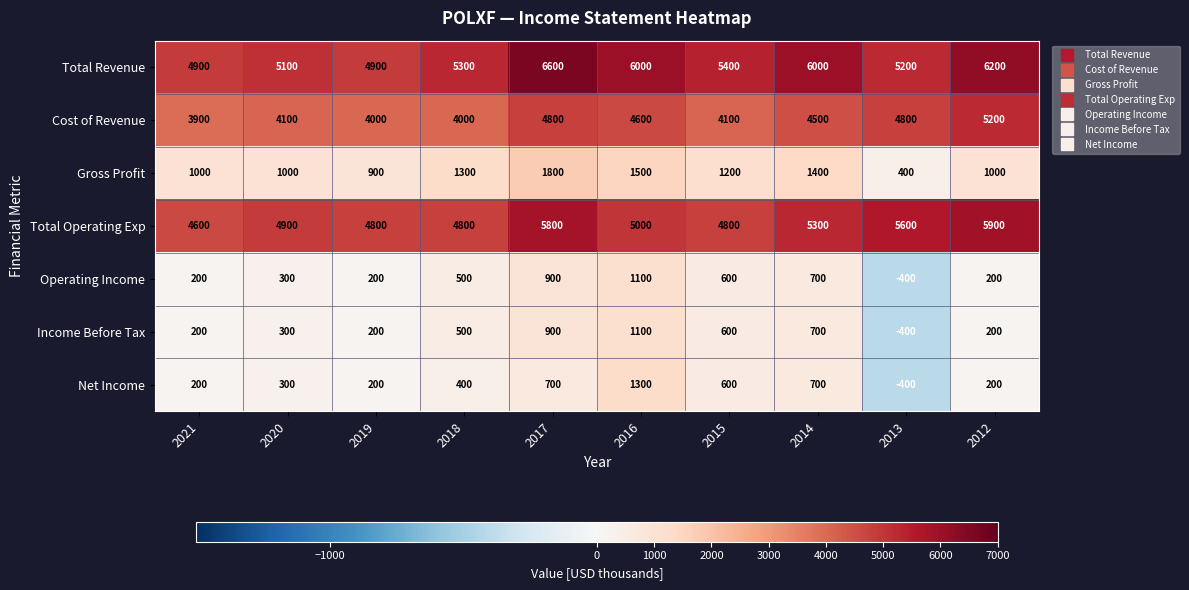

At which category is the sum across all series the highest?

2017